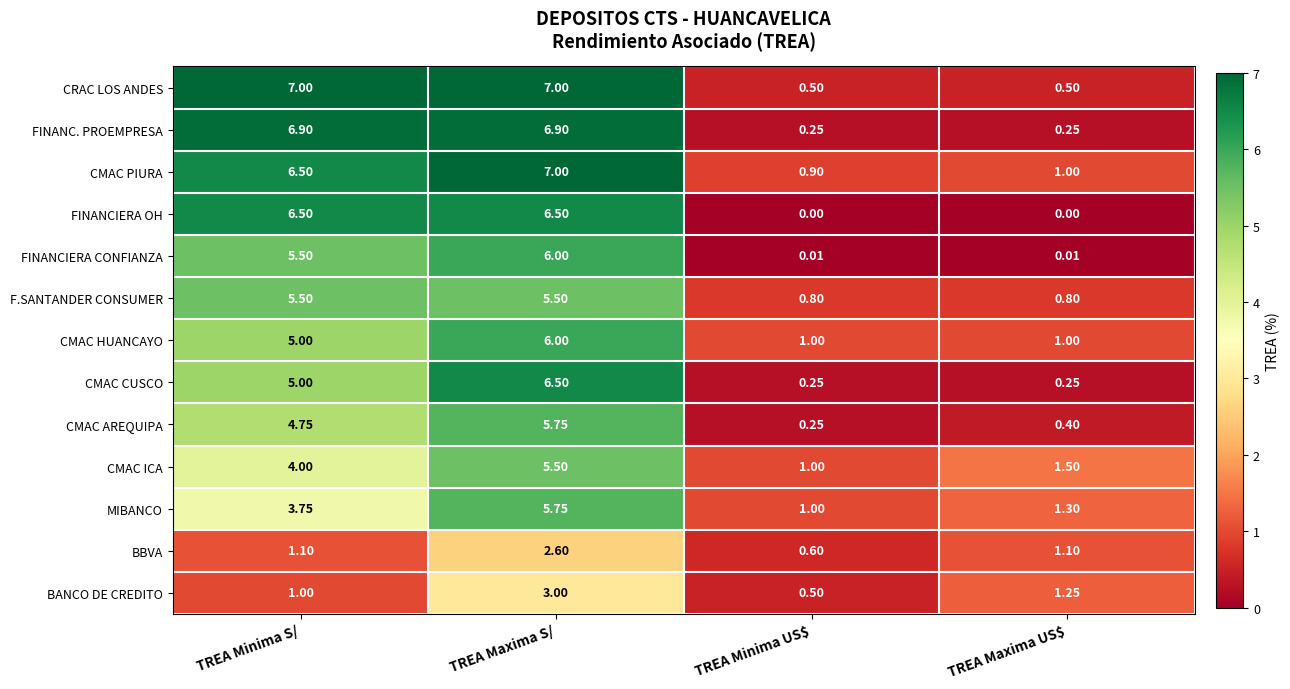

Where does the BBVA series first go above 1?

TREA Minima S/